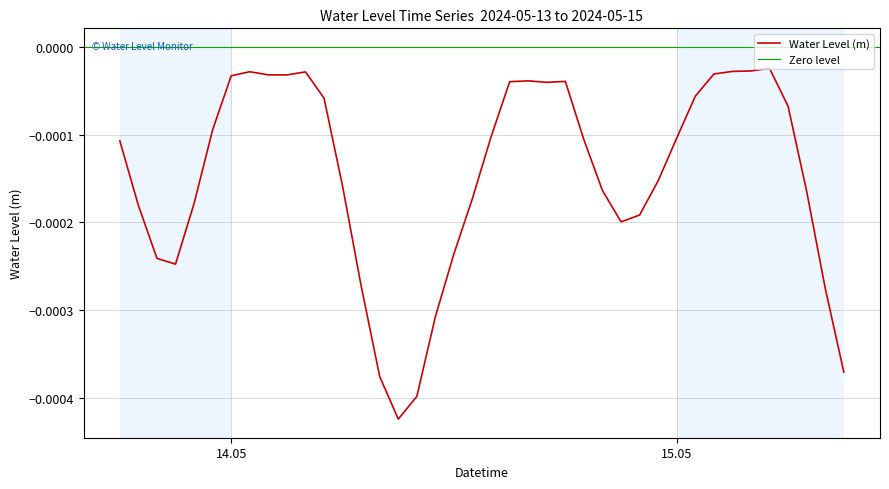

How many points are lower than both their immediate neighbors (excluding endpoints)?

5